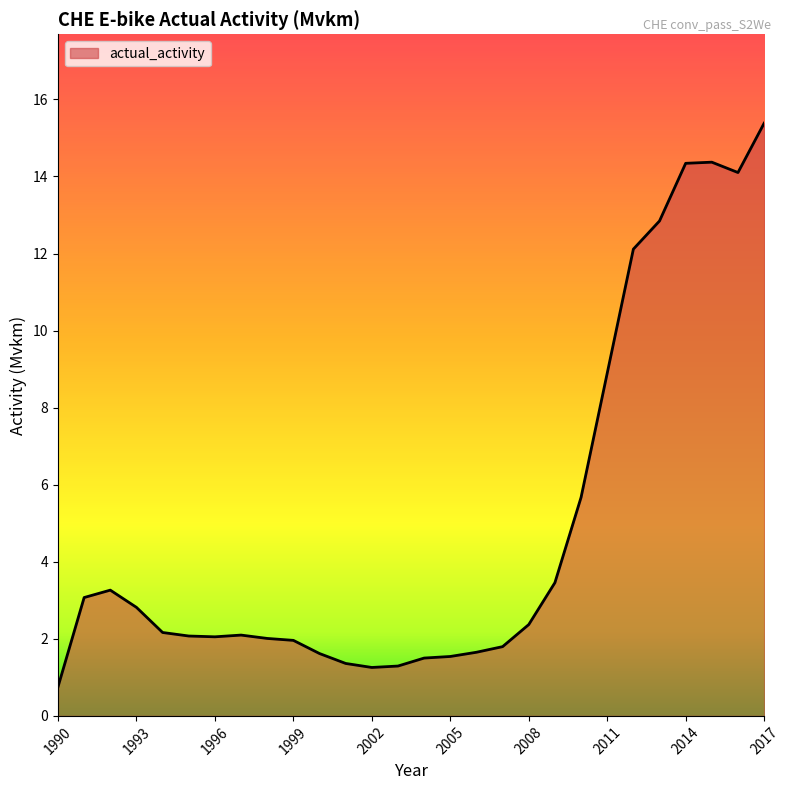

What is the difference between the maximum and minimum values?

14.6